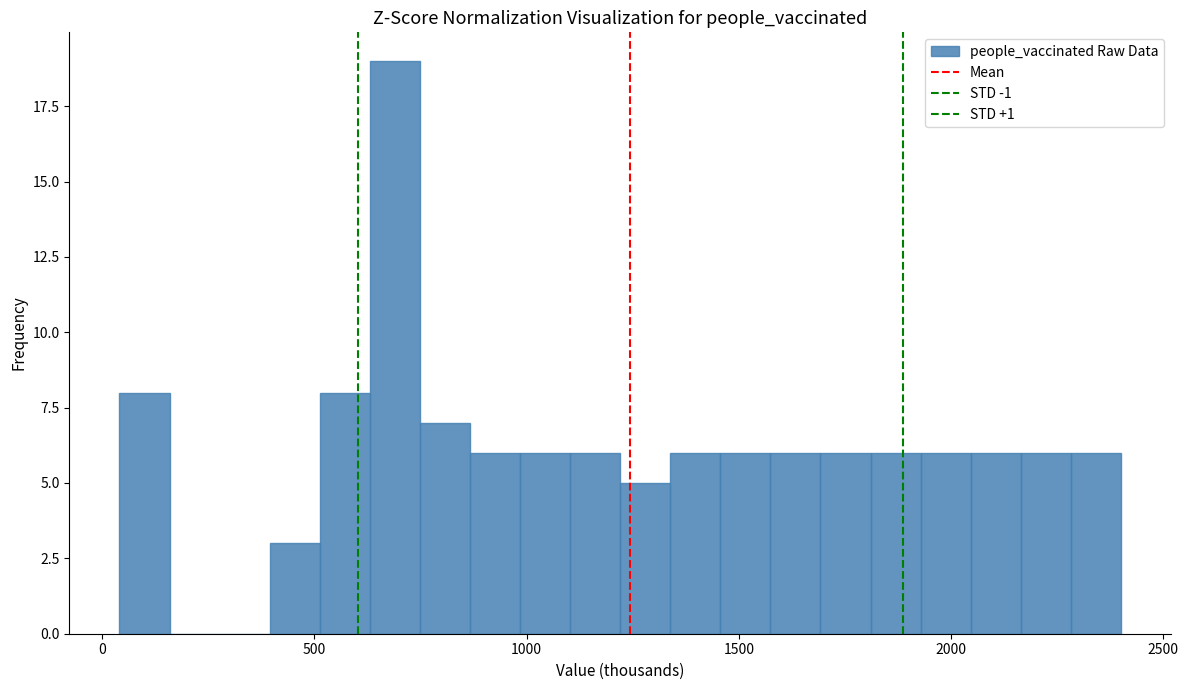

Around what value on the x-axis is the tallest bar? Give the approximate position of its centre, as read against the axis.

700